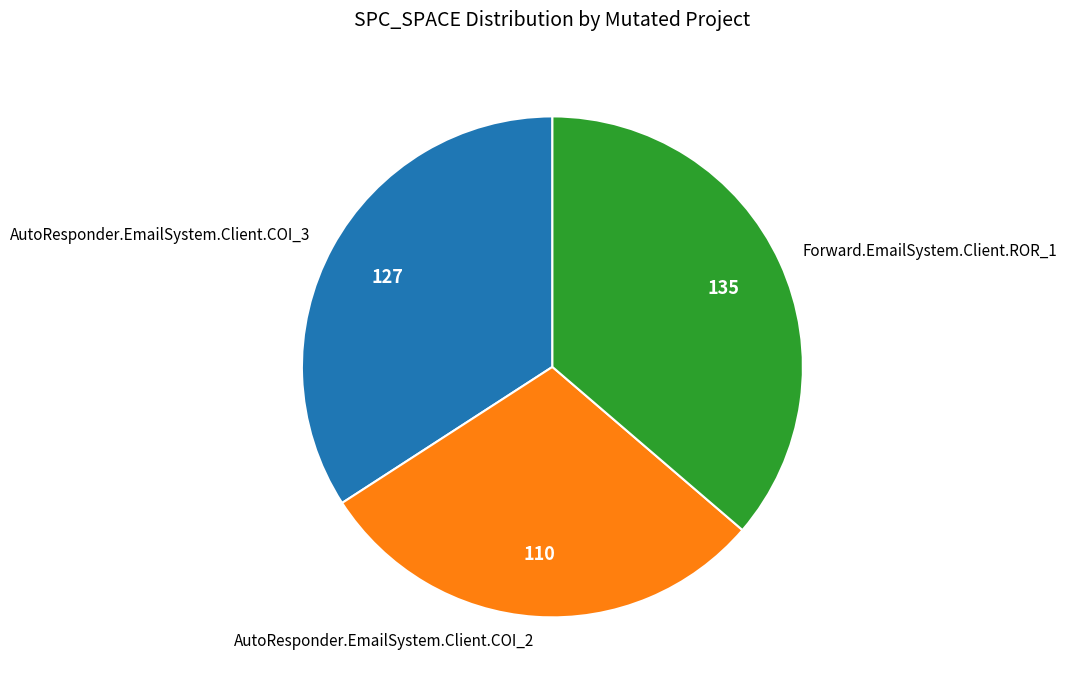

Is it true that AutoResponder.EmailSystem.Client.COI_2 is 30% of the pie?

True